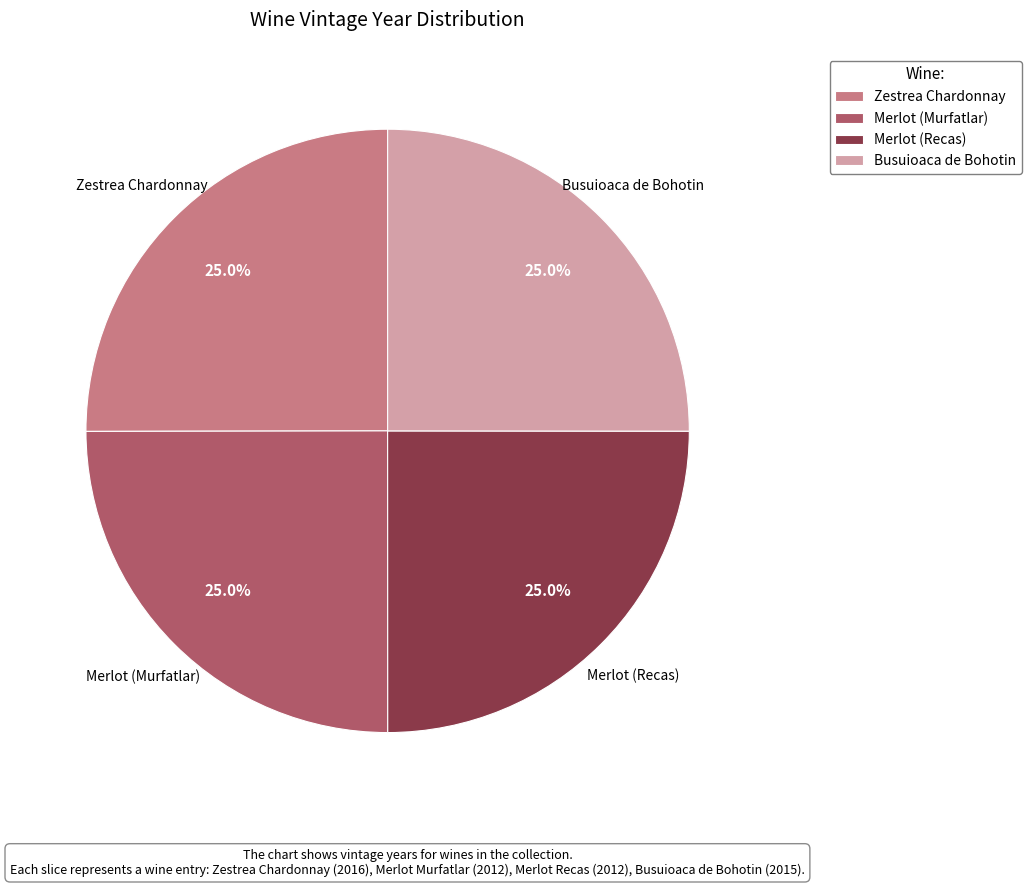

What is the ratio of the value at Merlot (Recas) to the value at Merlot (Murfatlar)?

1.0